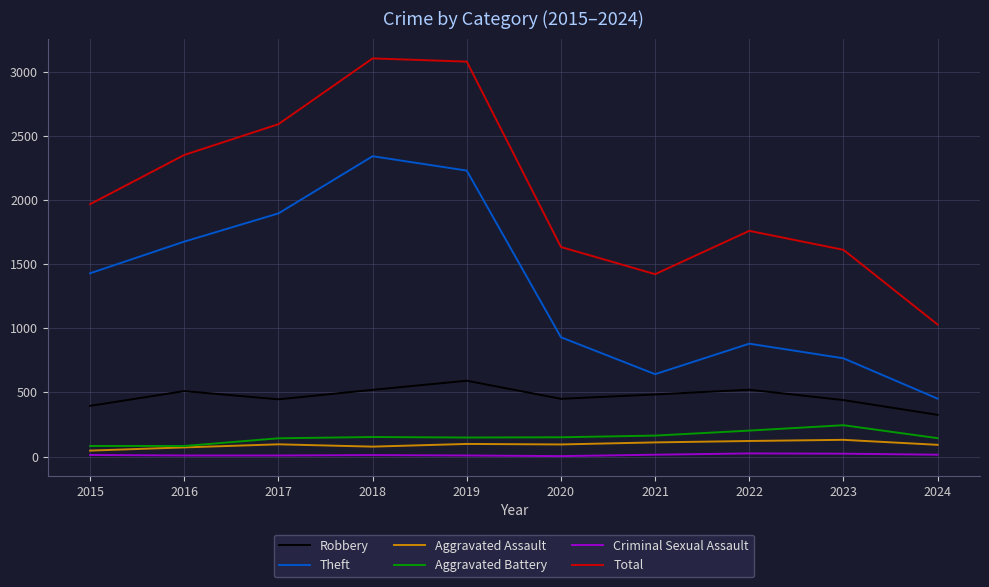

What is the highest value of the Aggravated Assault series?

130